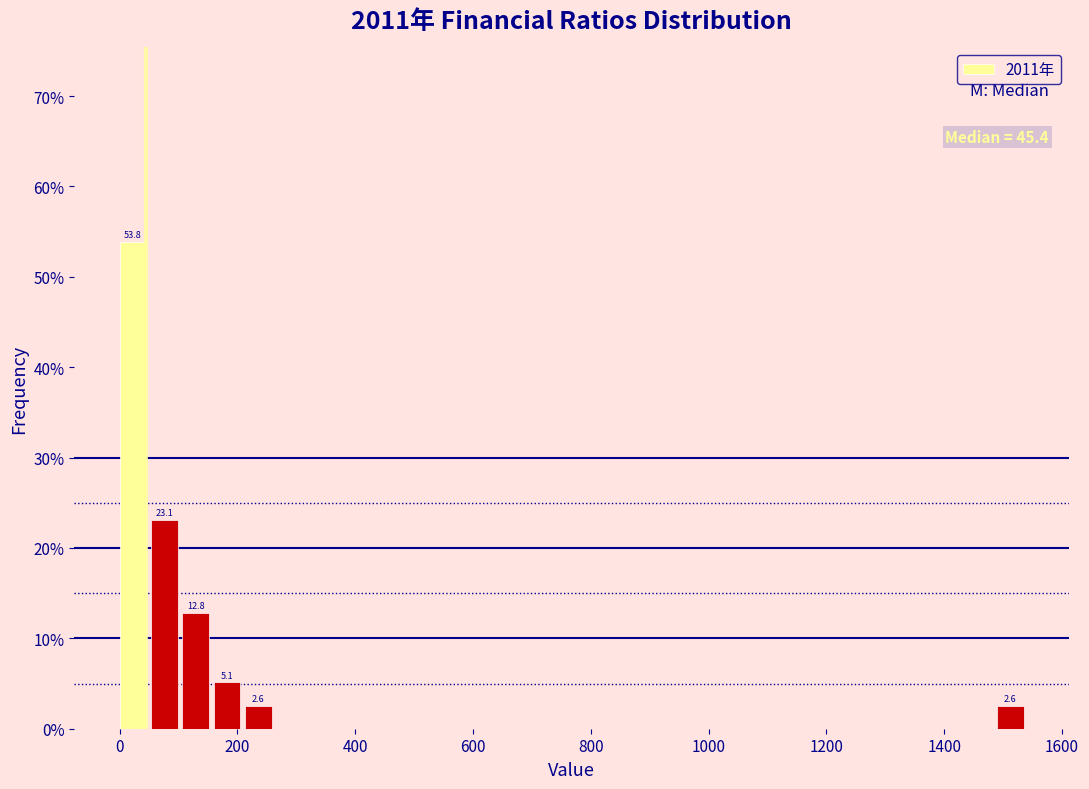

Around what value on the x-axis is the tallest bar? Give the approximate position of its centre, as read against the axis.

20